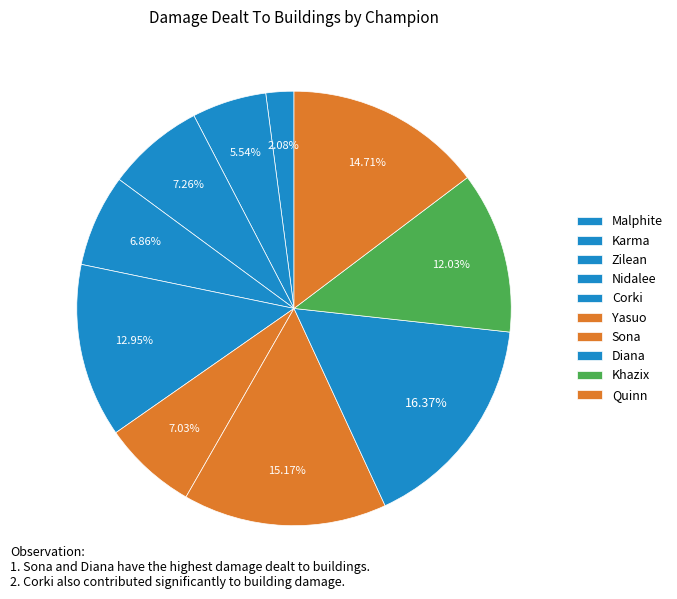

The Khazix slice represents 12% of the pie. True or false?

True